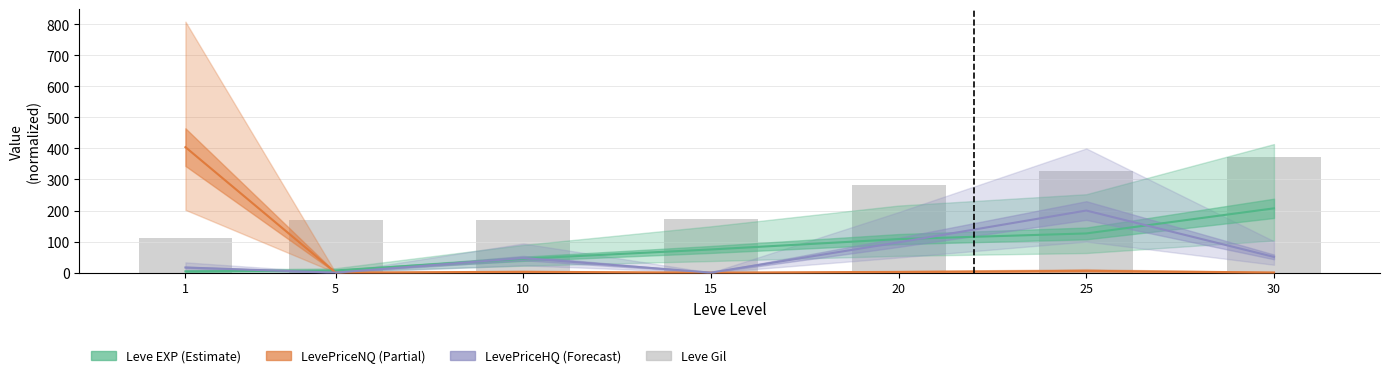

Between 15 and 25, which series saw the biggest shift?

LevePriceHQ